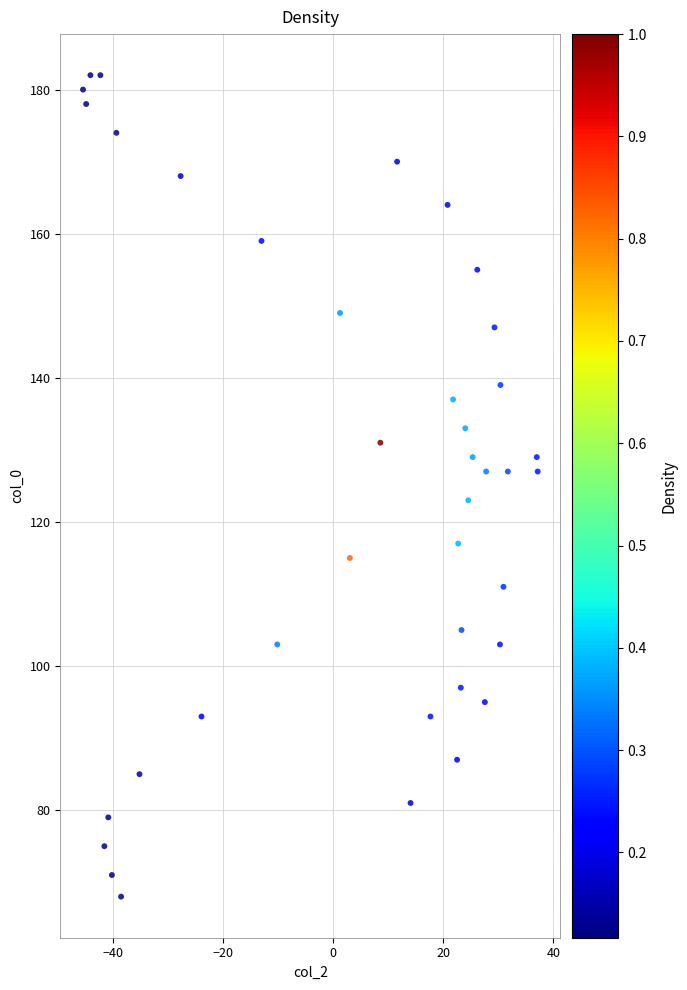

What is the range of Y values (max minus min)?

114